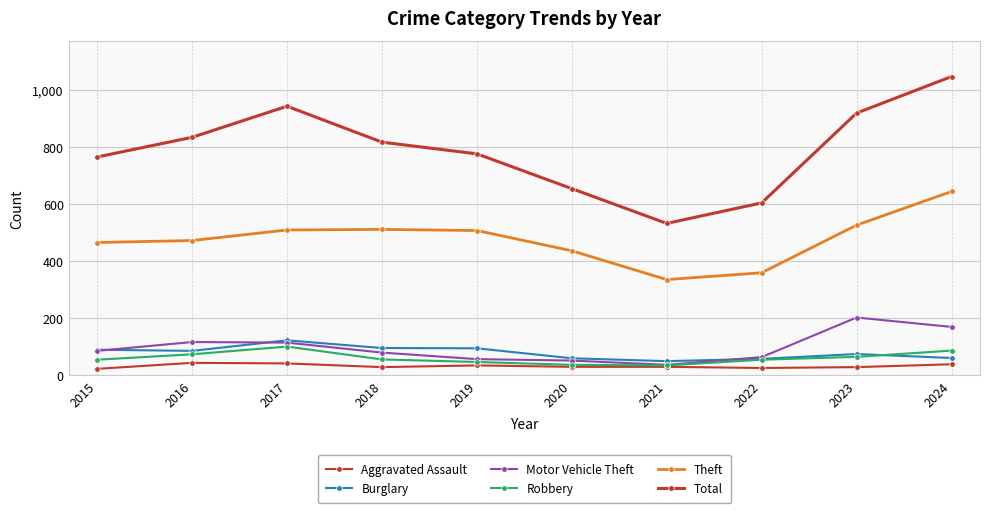

What is the smallest value displayed?

22